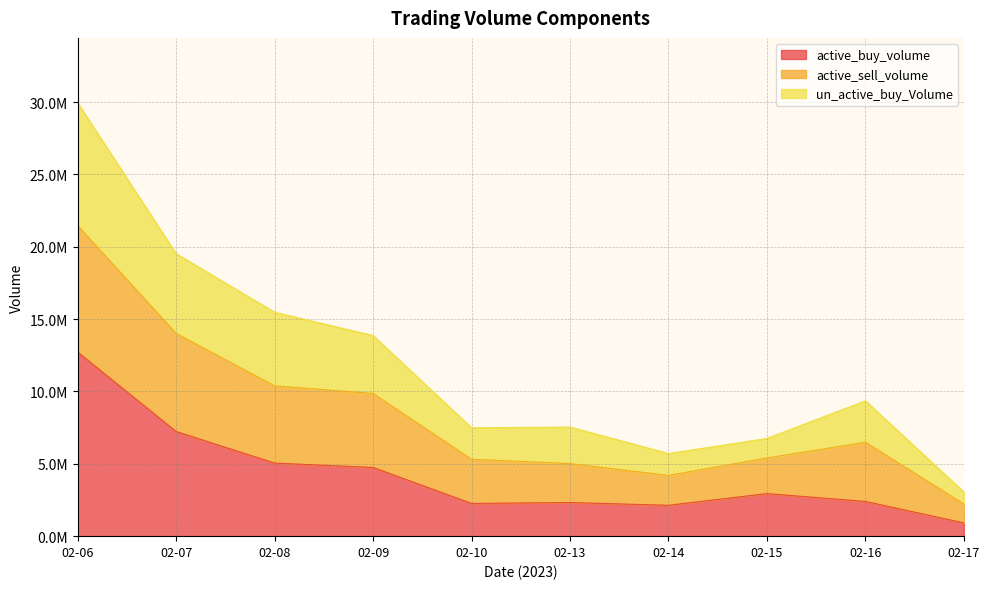

At which label is active_buy_volume closest to 6819293?

02-07